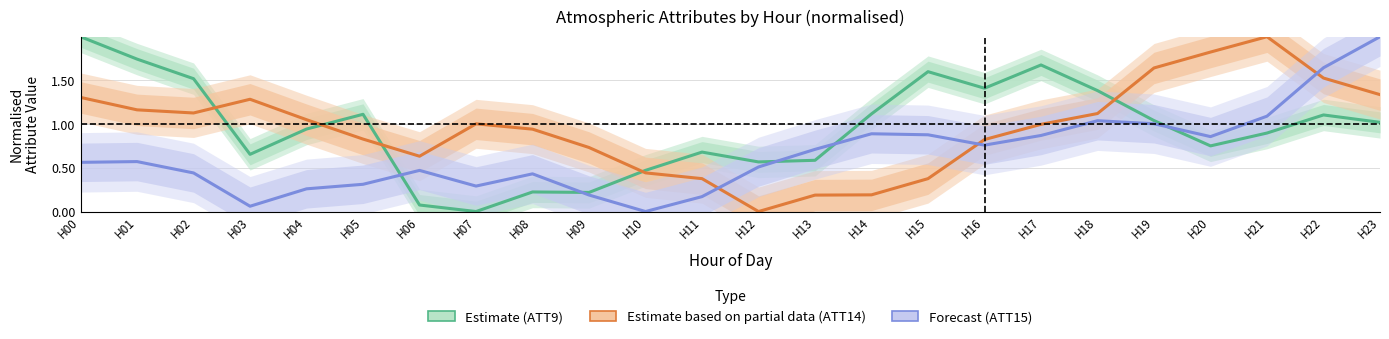

What is the difference between the maximum and minimum values in the Forecast series?

2.0